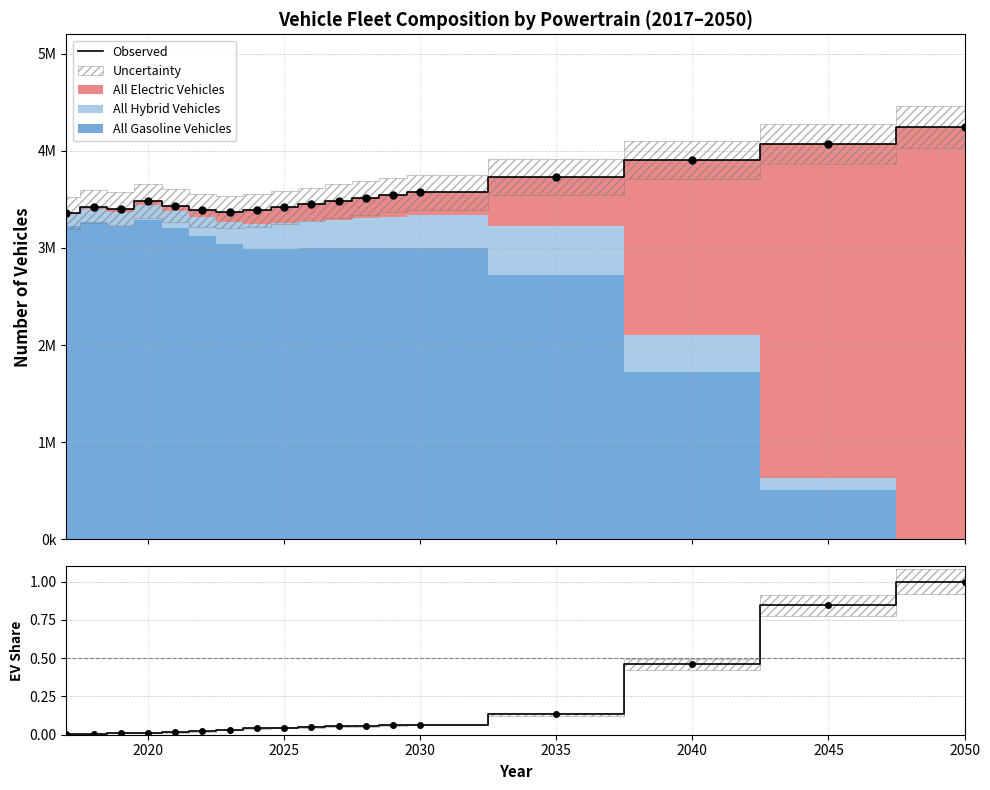

Does the chart have visible grid lines?

Yes